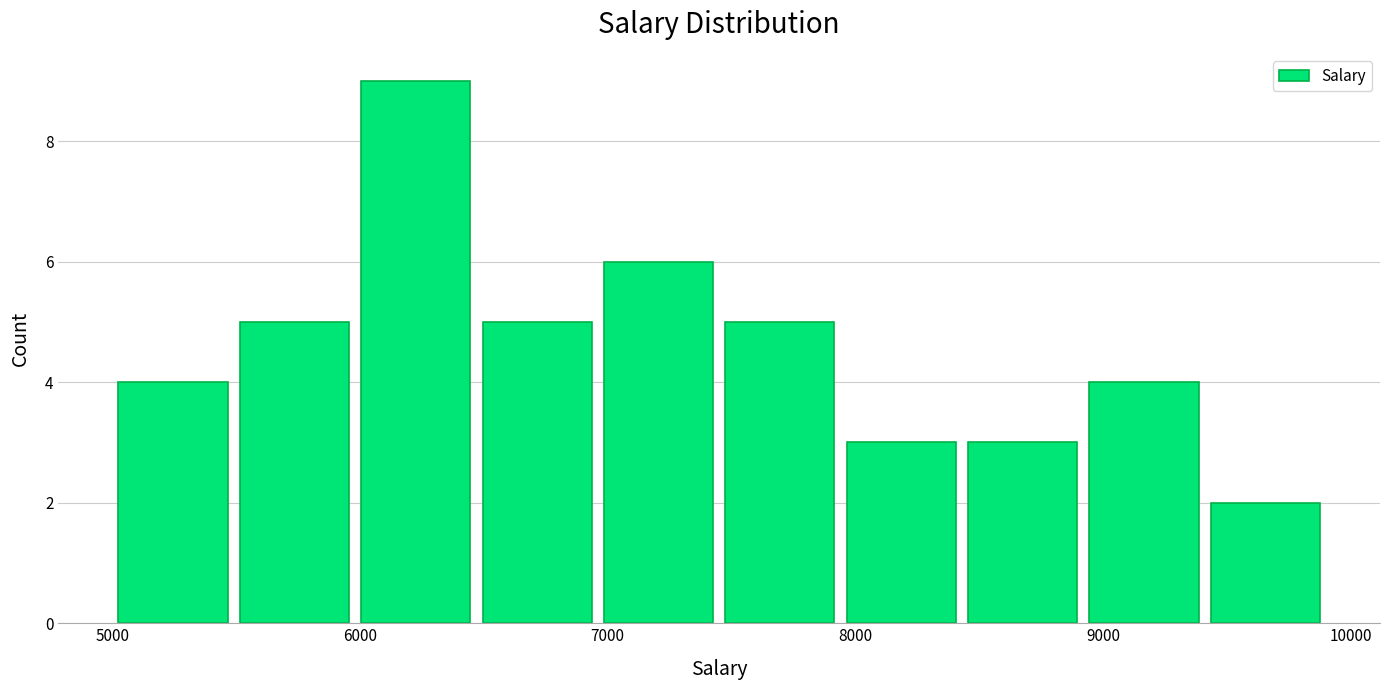

Which range on the x-axis has the tallest bar?

5980 to 6470